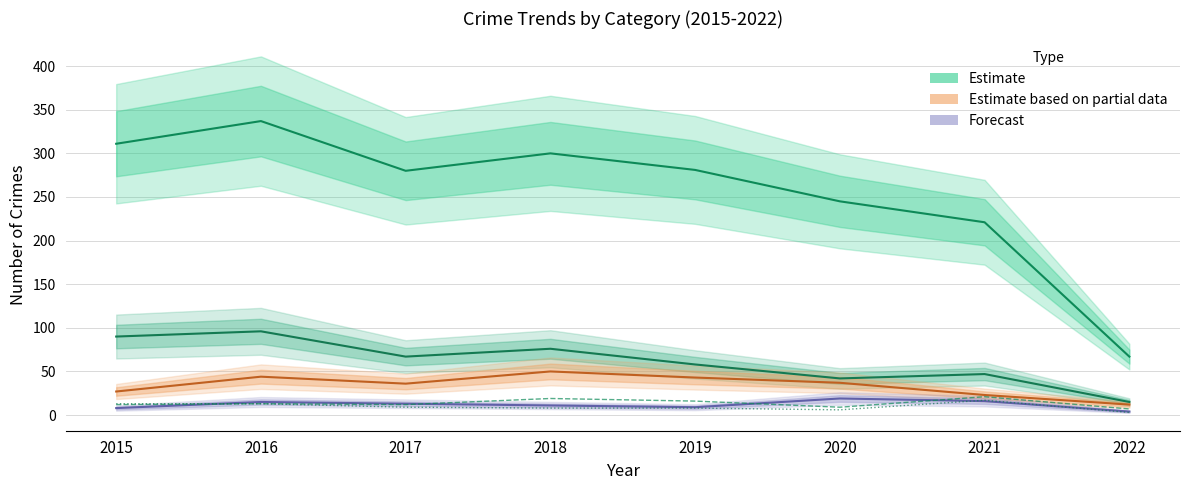

Does the chart have visible grid lines?

Yes